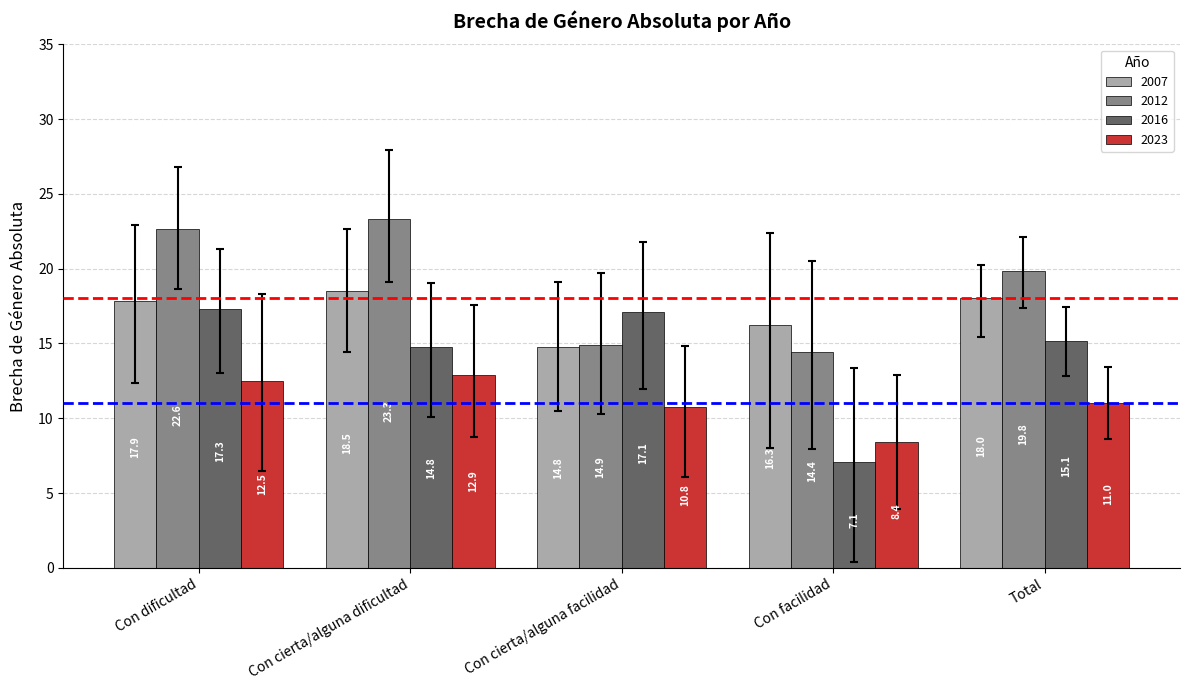

What is the sum of all 2016 values?

71.4